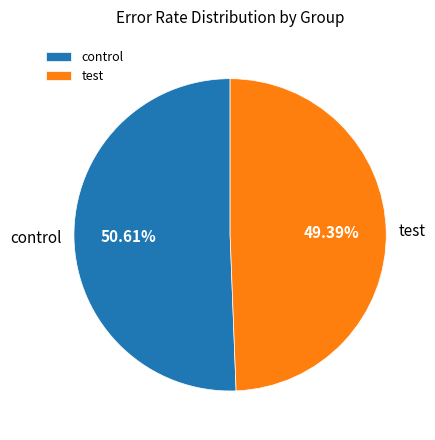

Count the number of slices in the pie.

2